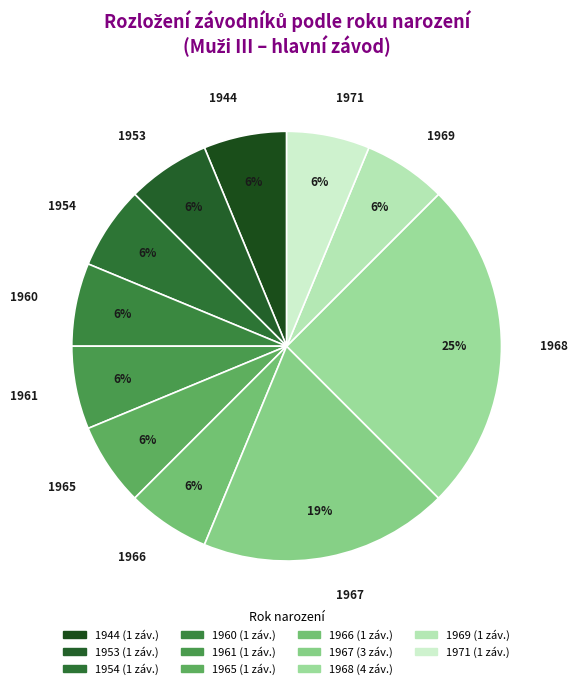

Combined, do 1944 and 1968 account for over 50%?

No